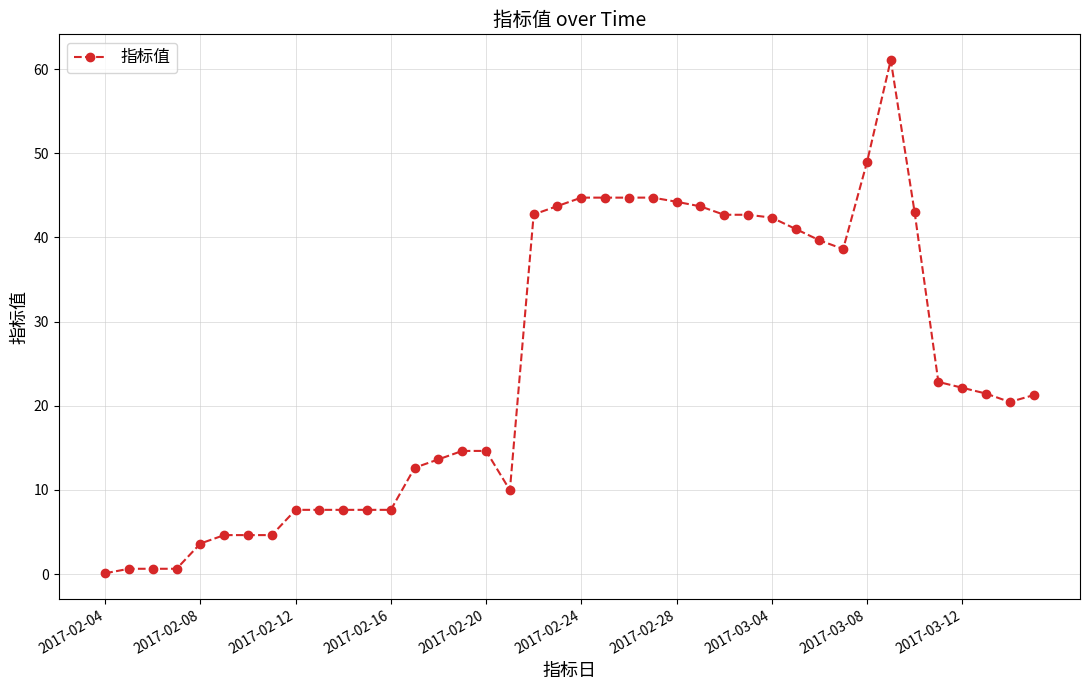

True or false: there are more than 1 points higher than both neighbors.

True